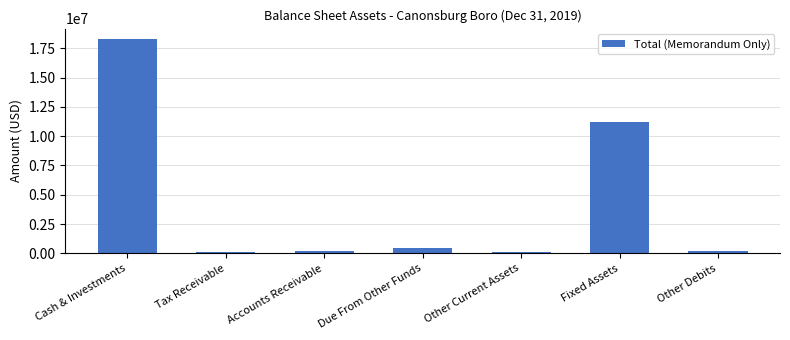

What is the label of the 2nd bar from the left?

Tax Receivable